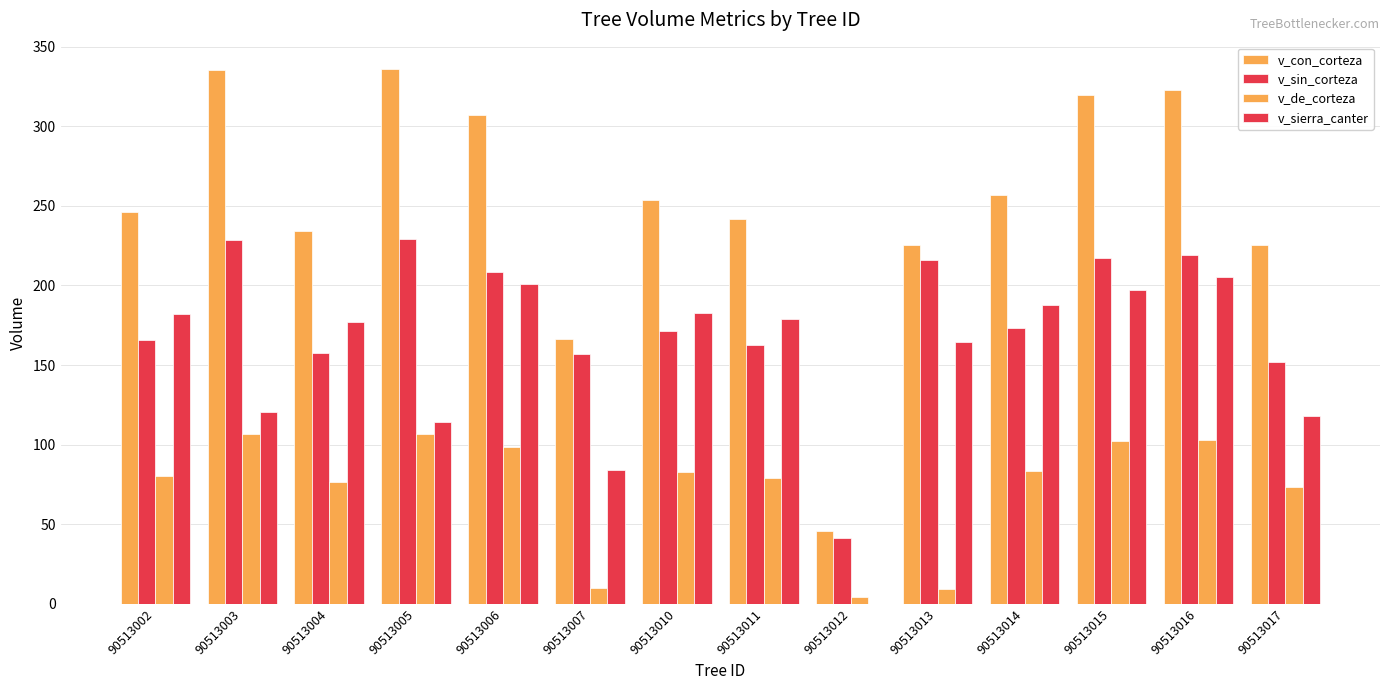

How many groups of bars are there?

14